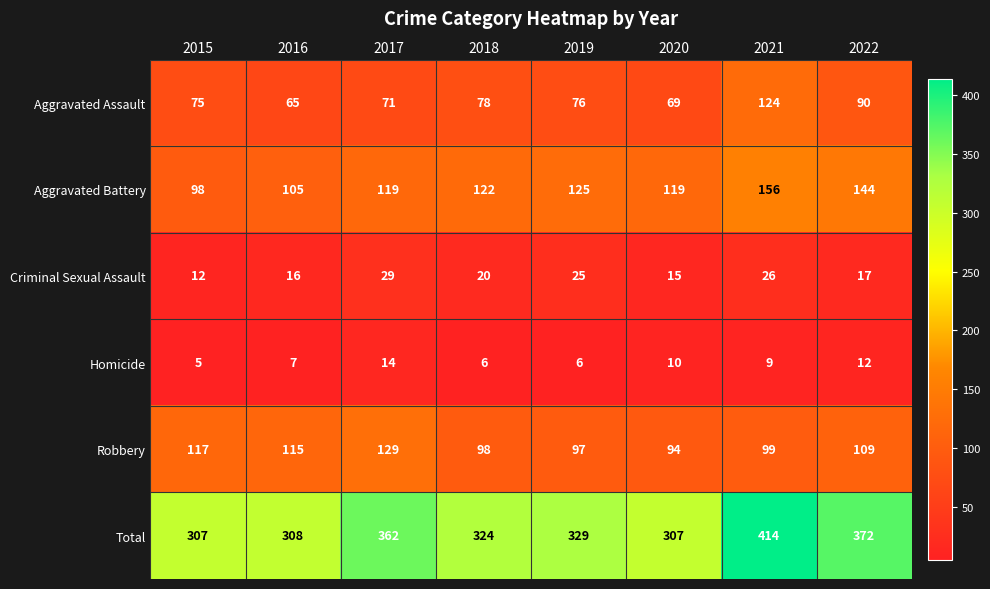

Which series has the largest total across all categories?

Total